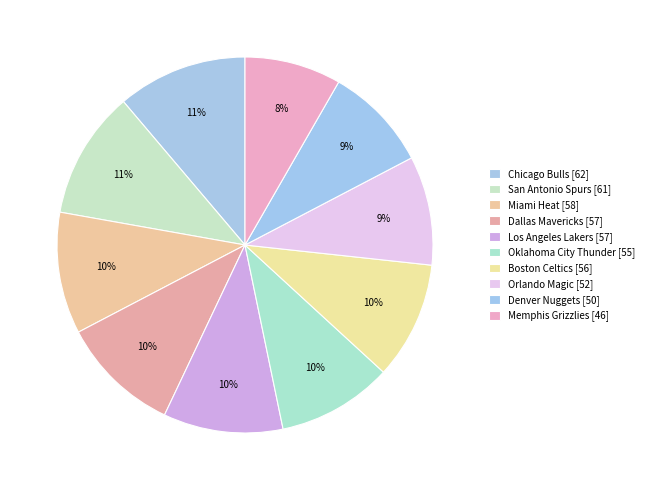

What is the change in value from San Antonio Spurs to Memphis Grizzlies?

-15